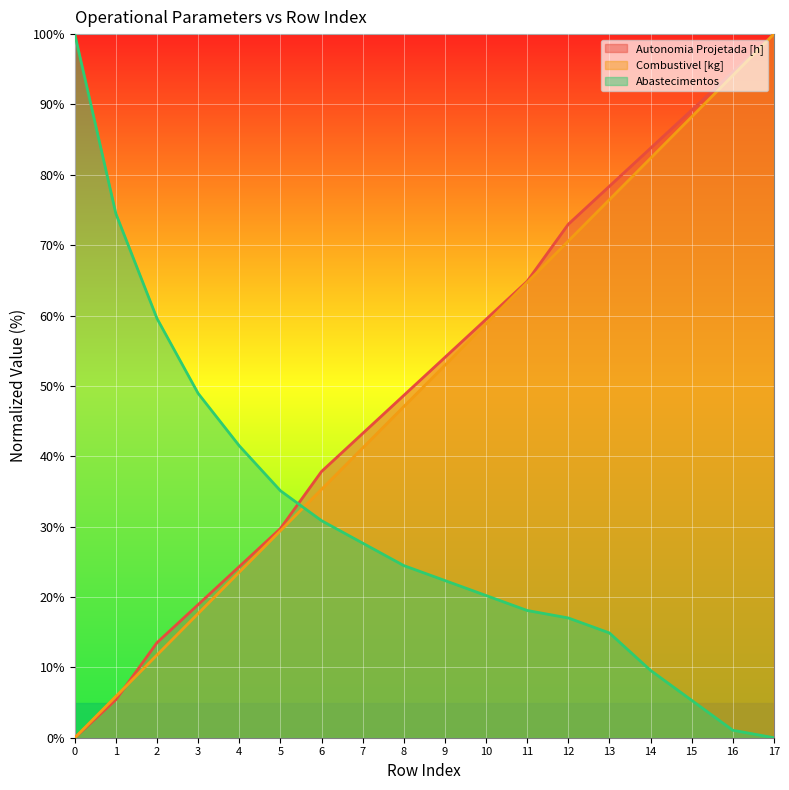

Rank the series at 13 from lowest to highest value.

Abastecimentos, Combustivel [kg], Autonomia Projetada [h]